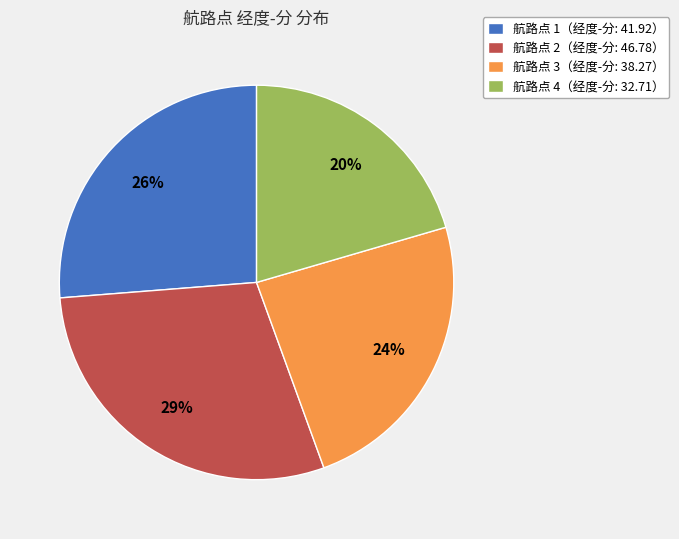

What percentage is the 航路点 2（经度-分: 46.78） slice, to the nearest percent?

29%